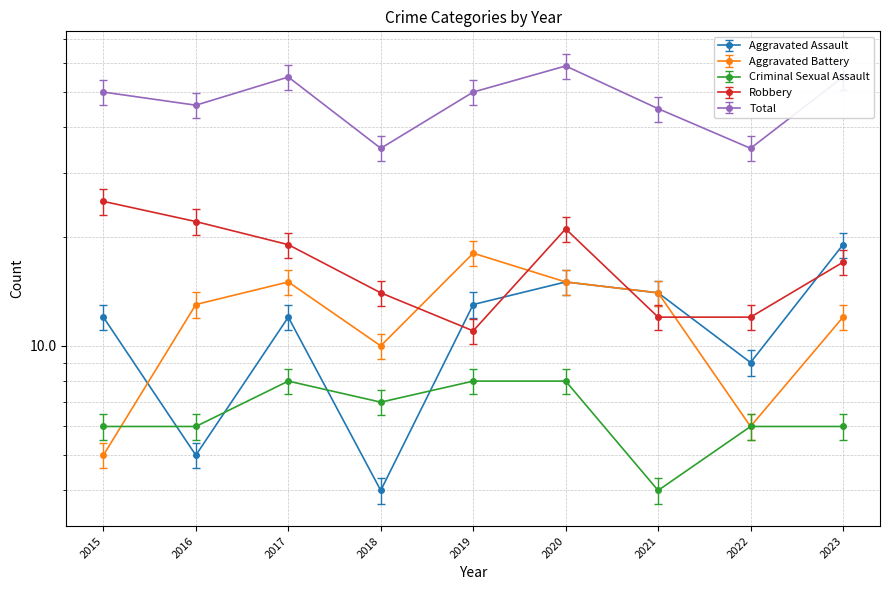

Rank the categories by Criminal Sexual Assault value from highest to lowest.

2017, 2019, 2020, 2018, 2015, 2016, 2022, 2023, 2021